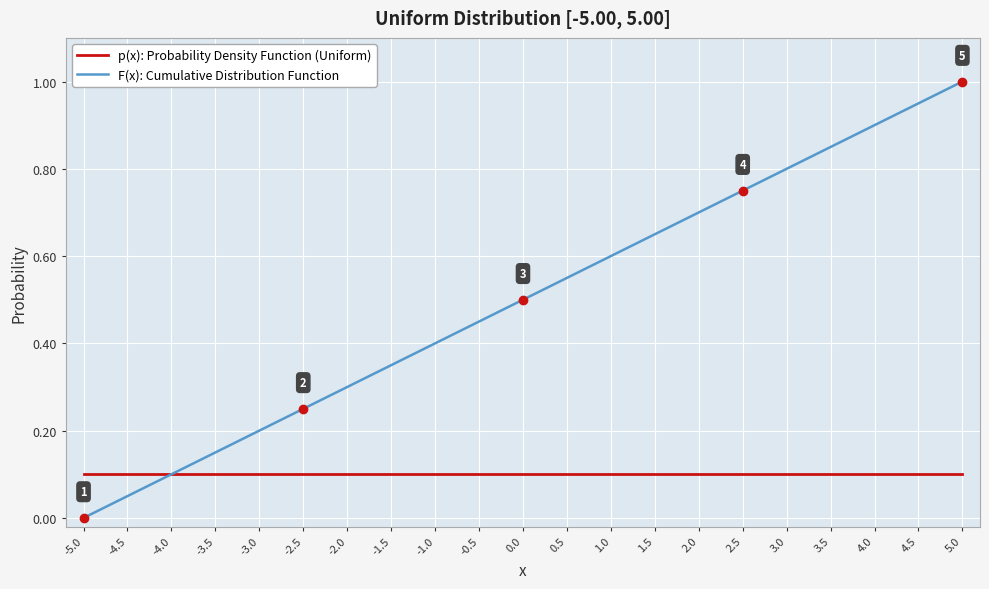

What are all the series names shown in the legend?

p(x): Probability Density Function (Uniform), F(x): Cumulative Distribution Function